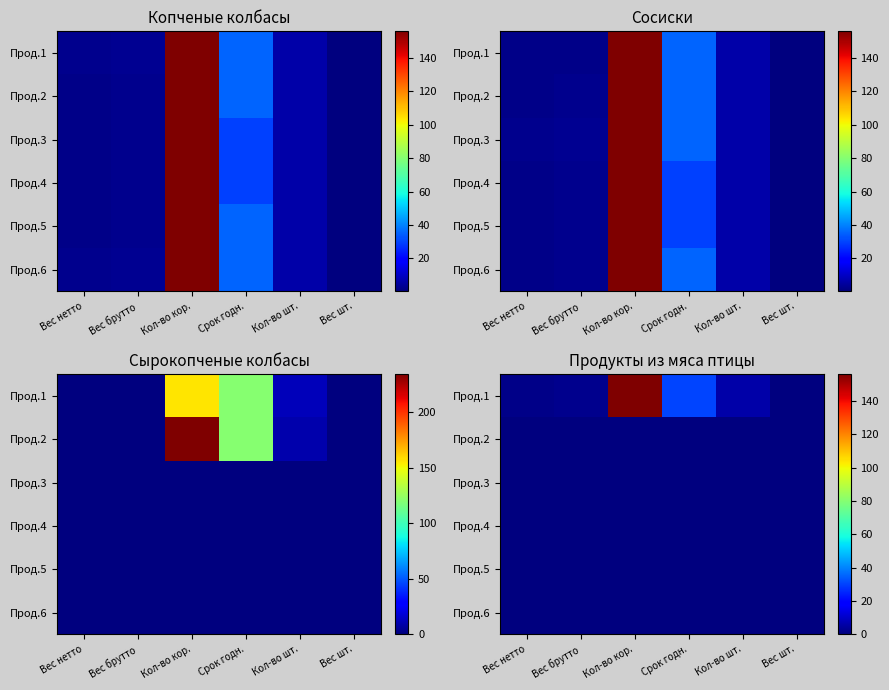

The Прод.1 series shows 30.0 at Срок годн.. True or false?

True